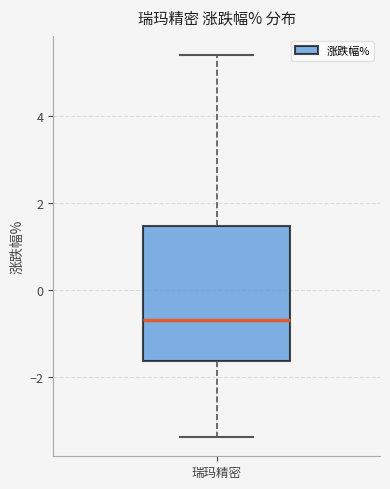

Where does the median line of the box for 瑞玛精密 sit on the y-axis? The values are not printed on the chart, so give them approximately, as read against the axis.

-0.6